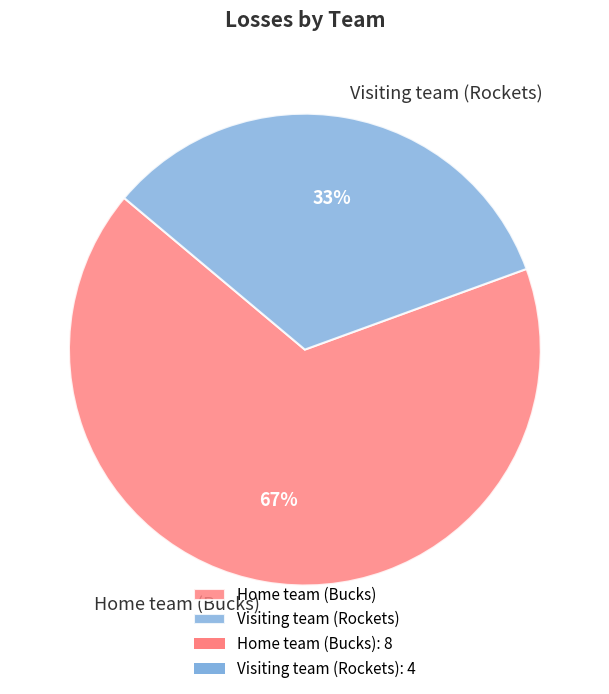

What is the ratio of the value at Visiting team (Rockets) to the value at Home team (Bucks)?

0.5